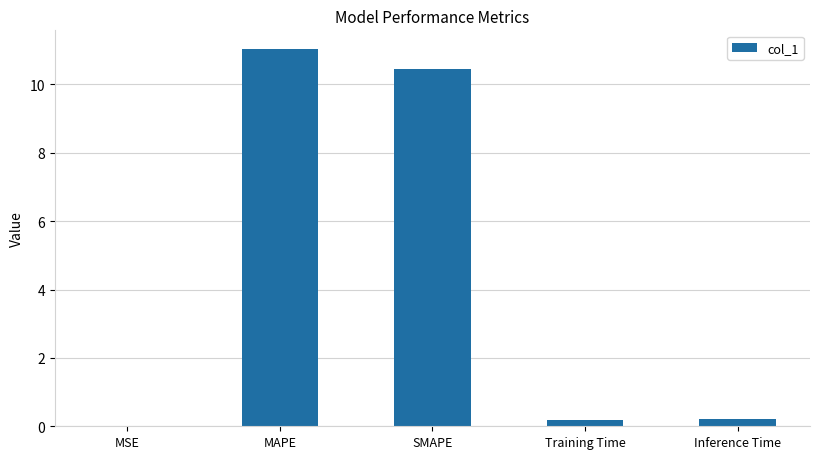

What is the greatest value displayed?

11.0